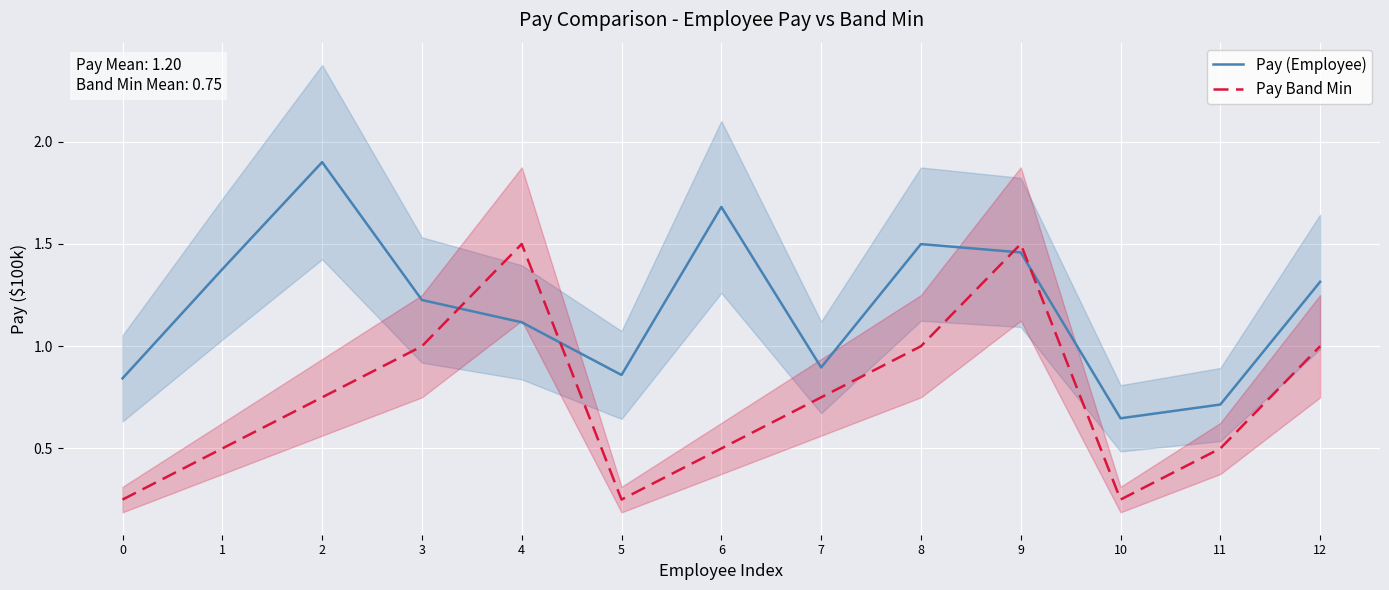

True or false: Pay Band Min and Pay (Employee) intersect in this chart.

True